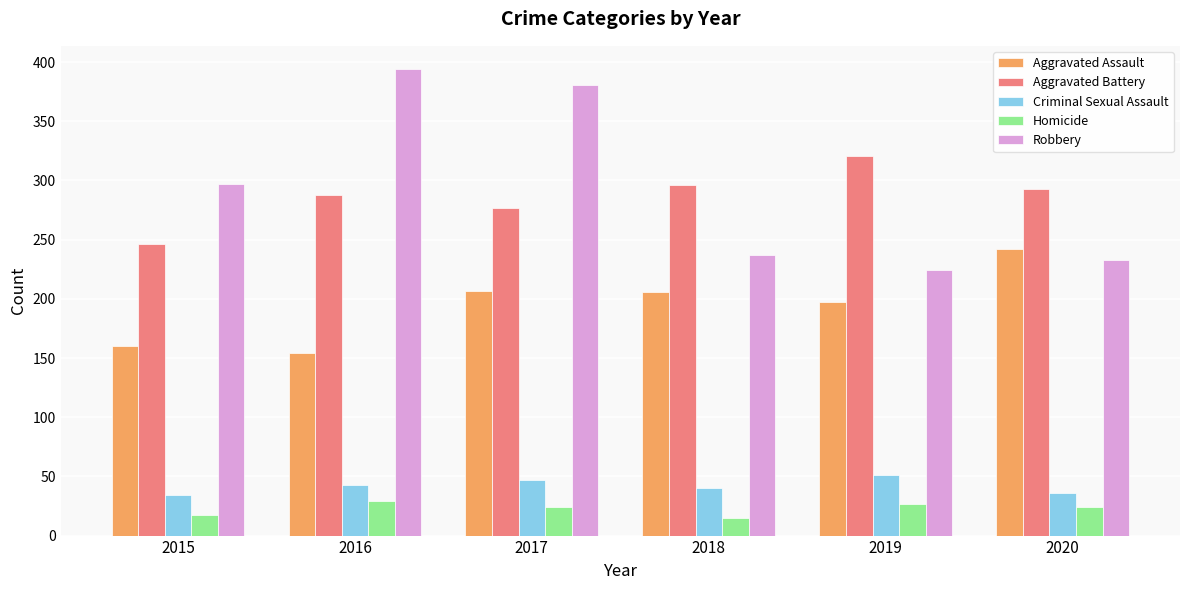

Rank the series by their maximum value, from highest to lowest.

Robbery, Aggravated Battery, Aggravated Assault, Criminal Sexual Assault, Homicide